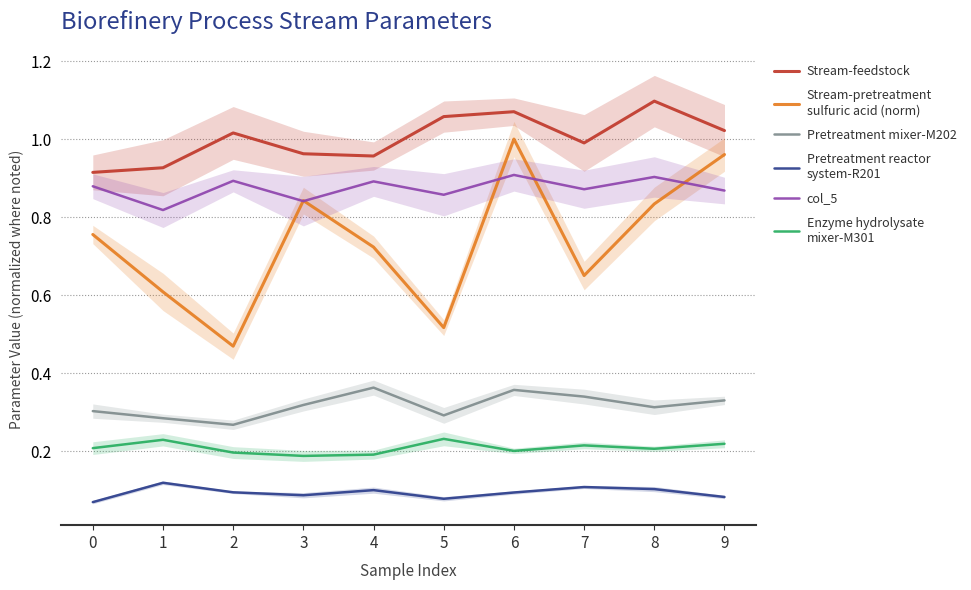

At which category does Stream-feedstock reach its first local peak?

2